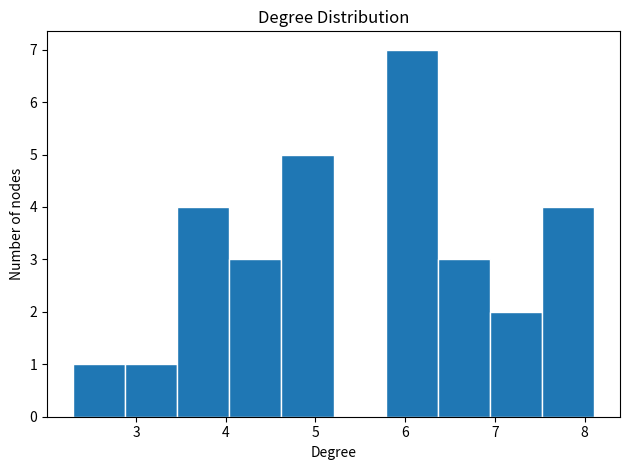

Which range on the x-axis has the tallest bar?

5.8 to 6.4